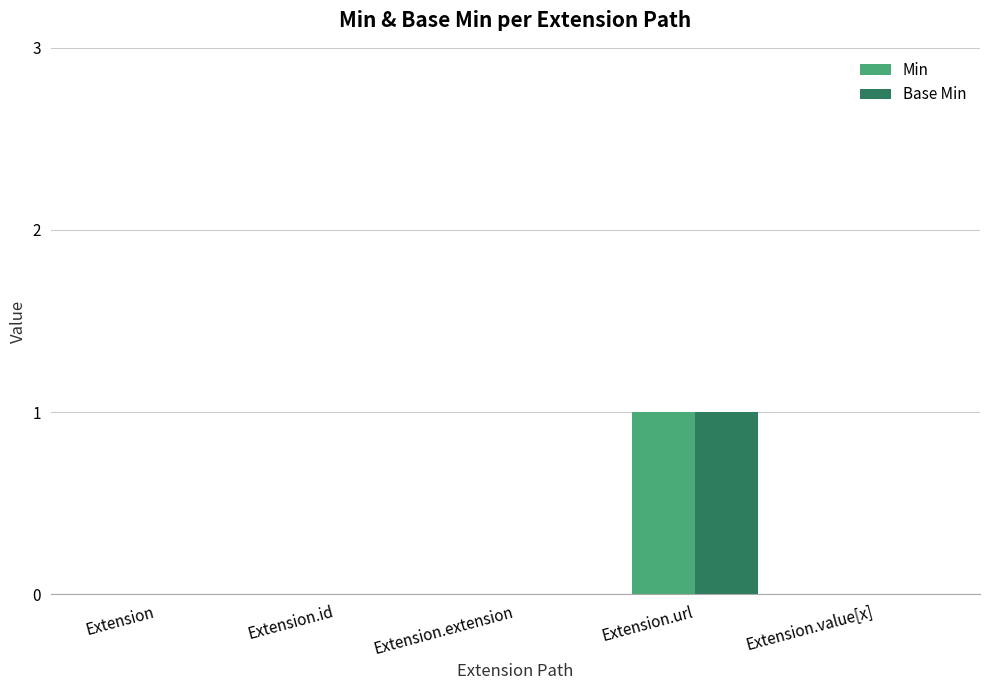

At which category is the sum across all series the highest?

Extension.url